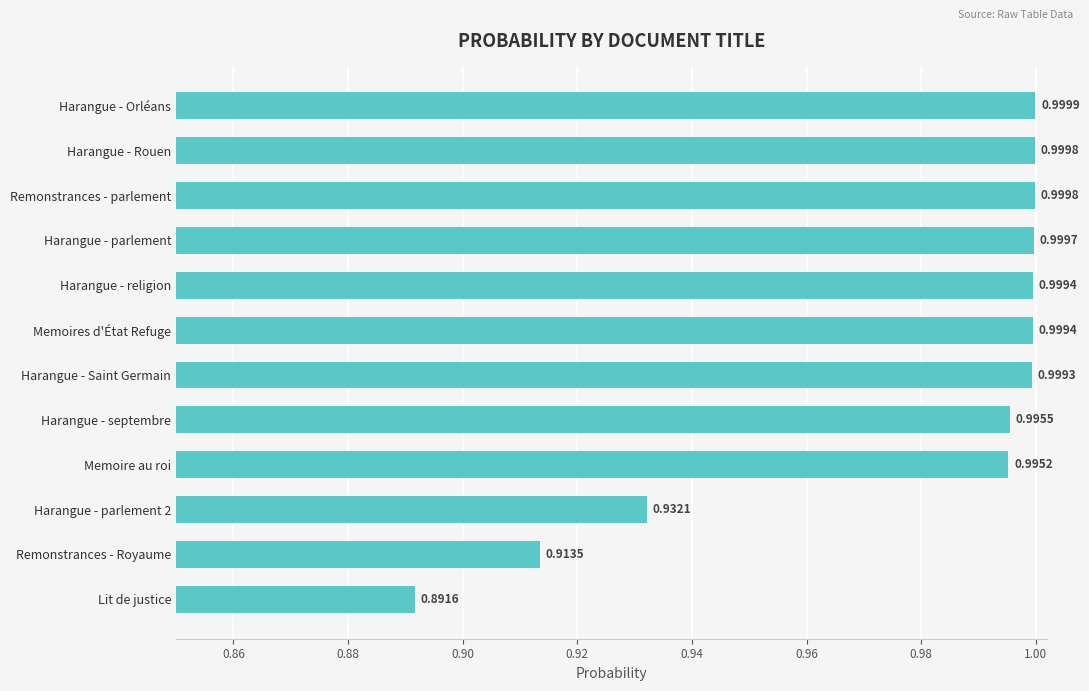

What is the label of the 1st bar from the top?

Harangue - Orléans